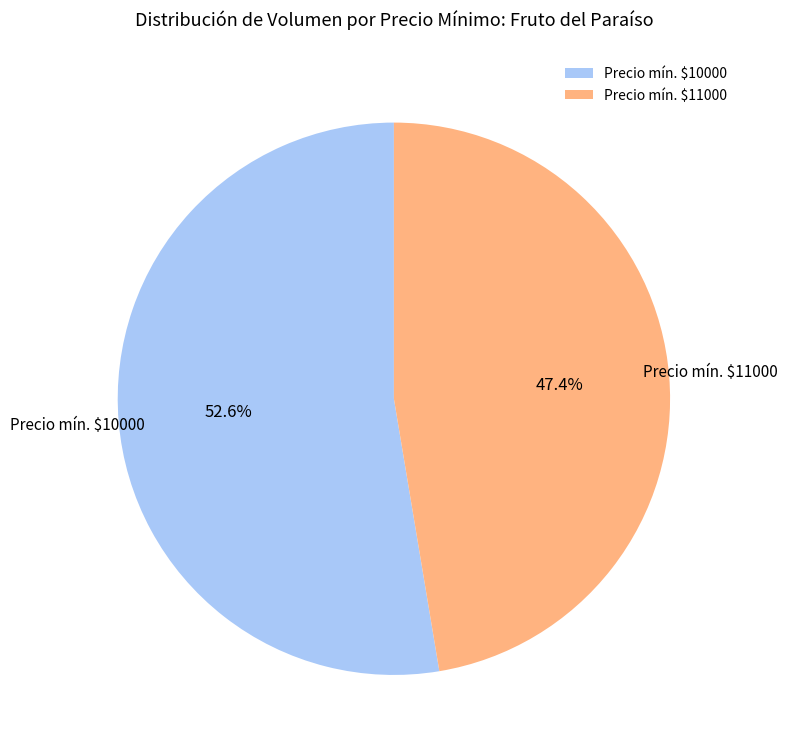

Is there a majority slice in this chart?

Yes